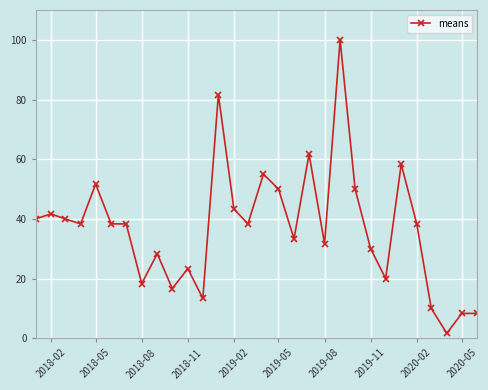

What is the sum of all values?

1108.3